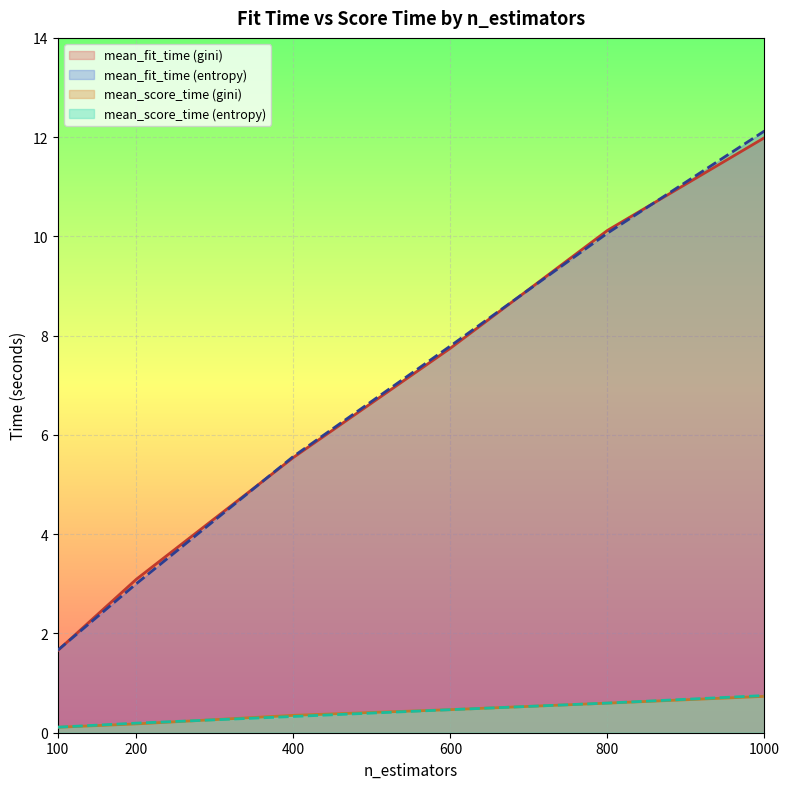

Where is mean_score_time nearest to the value 0?

100